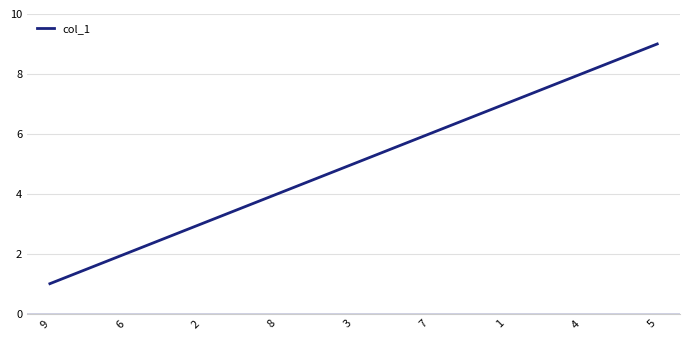

How many lines are shown in the chart?

1